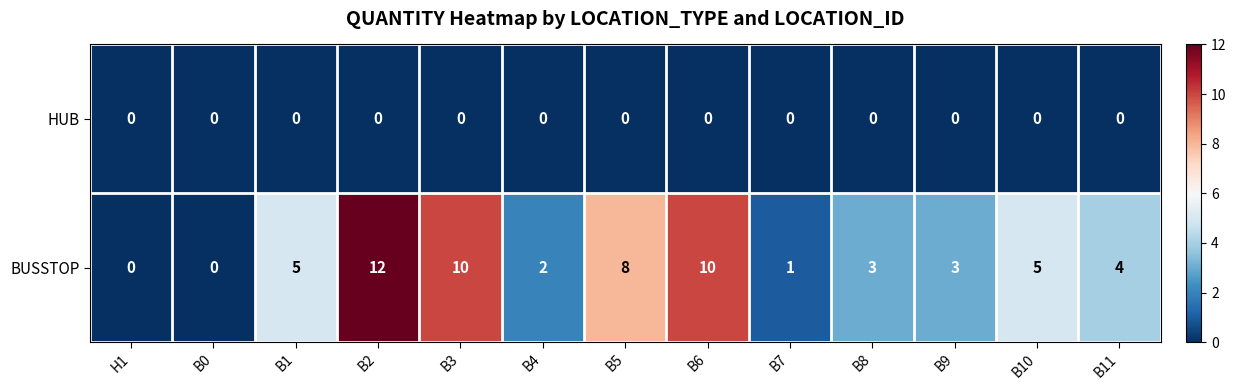

True or false: BUSSTOP has a value of 4 at B8.

False